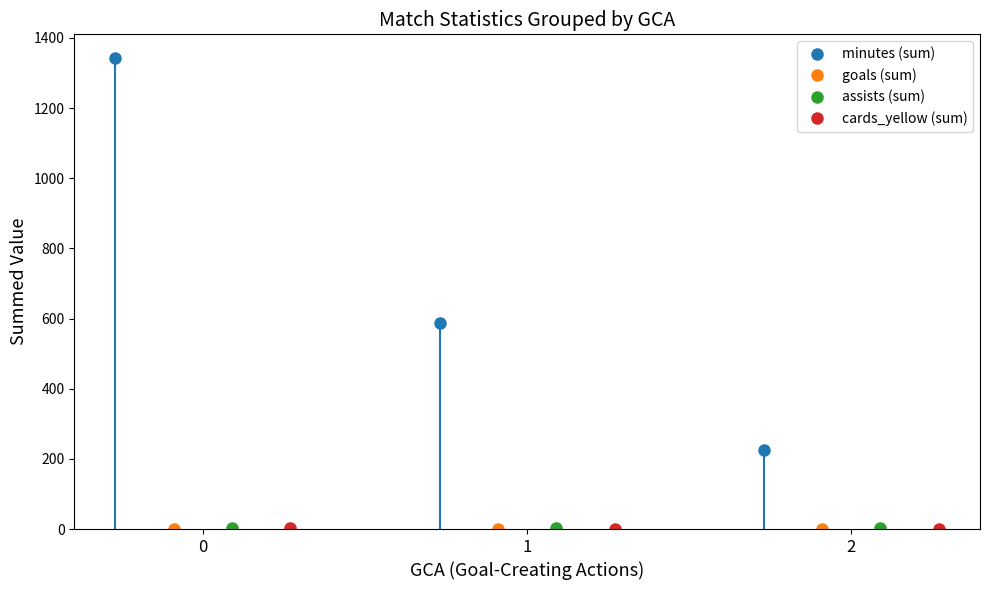

Which series has the largest total across all categories?

minutes (sum)